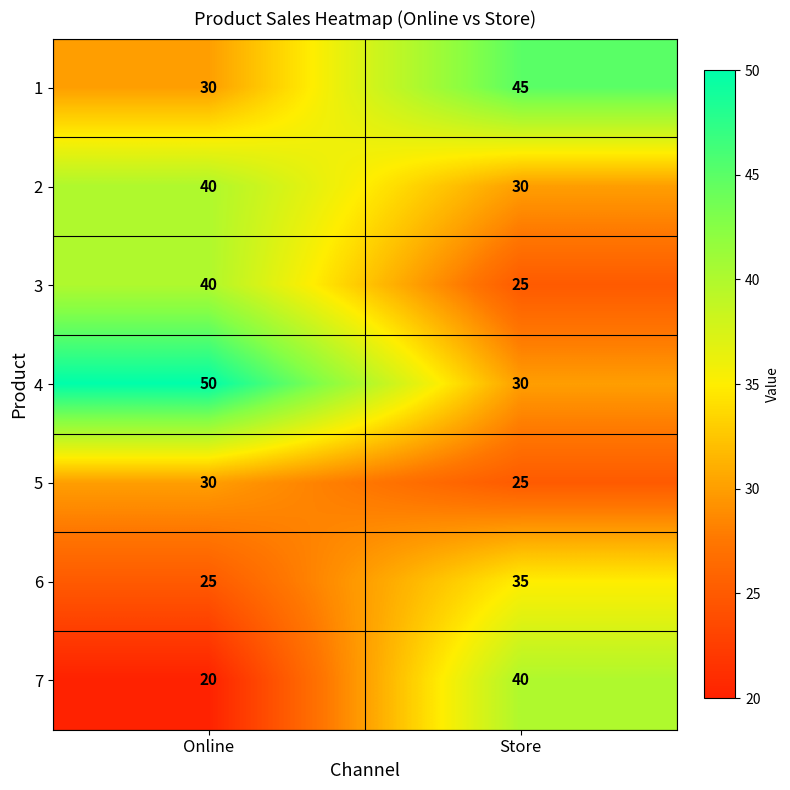

What is the spread (max minus min) of values at Online?

30